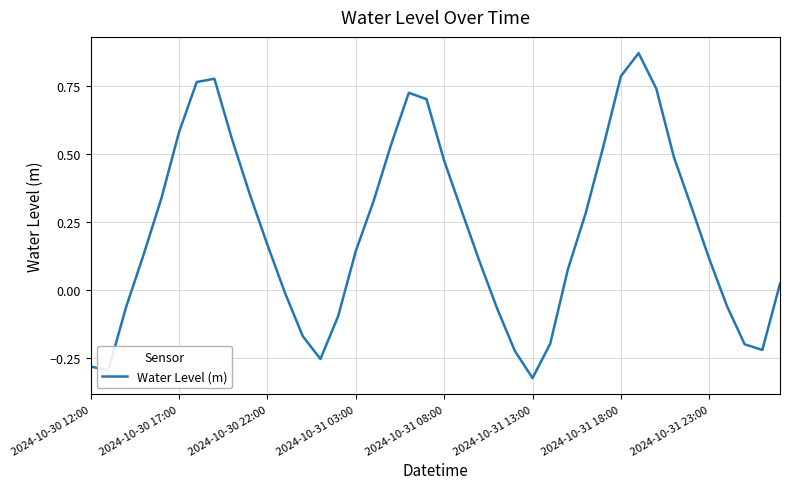

How many lines are shown in the chart?

1